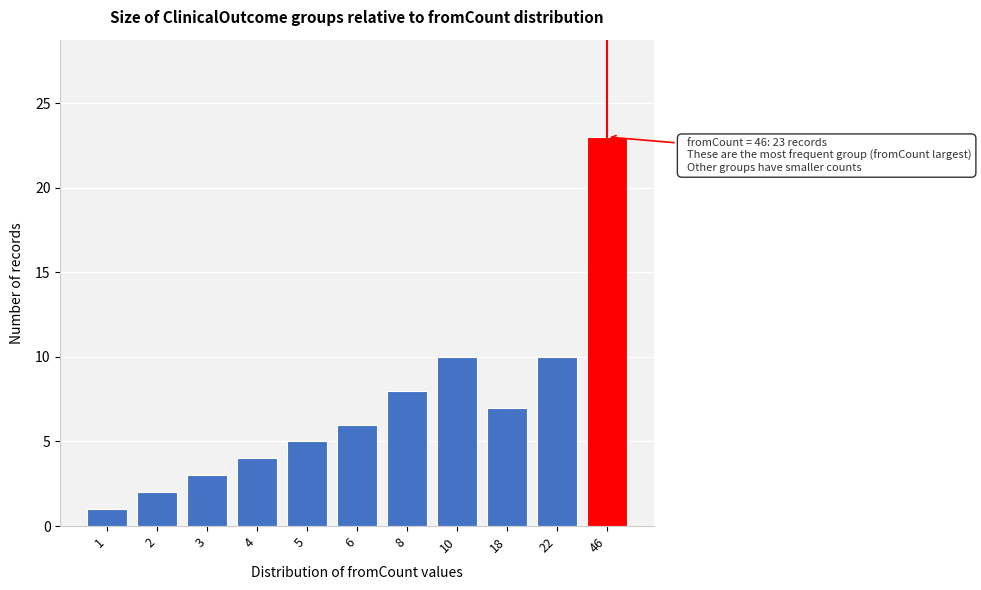

Reading left to right, what are all the values shown in this chart?

1=1	2=2	3=3	4=4	5=5	6=6	8=8	10=10	18=7	22=10	46=23